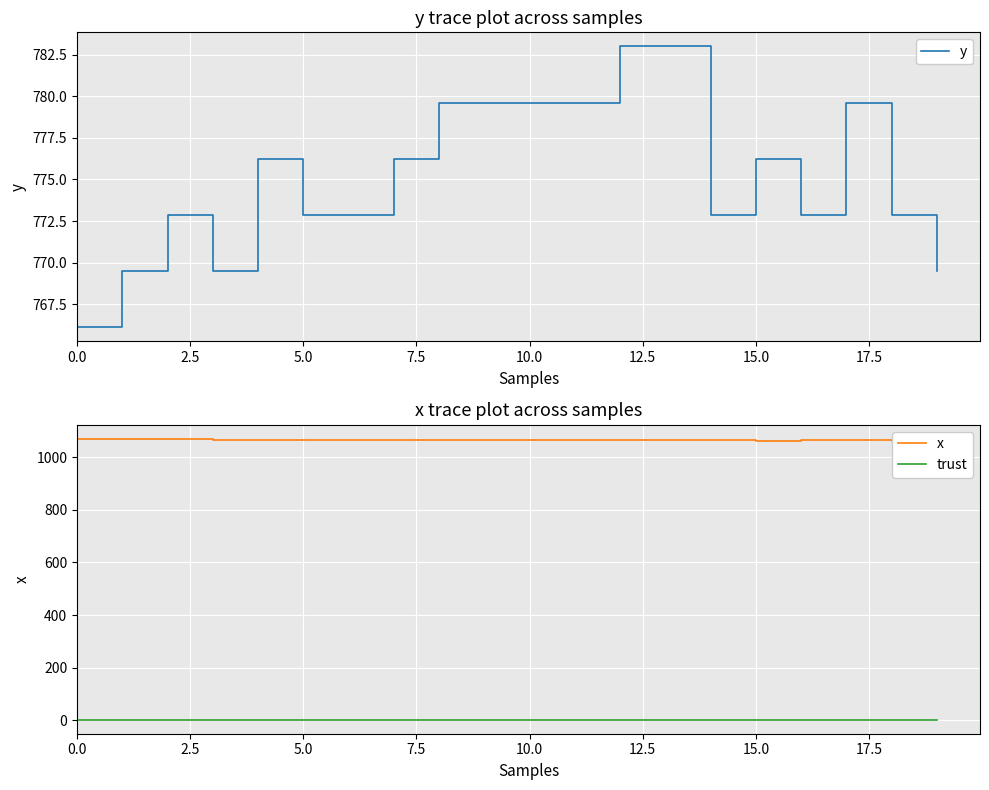

At which label does y reach its peak?

12